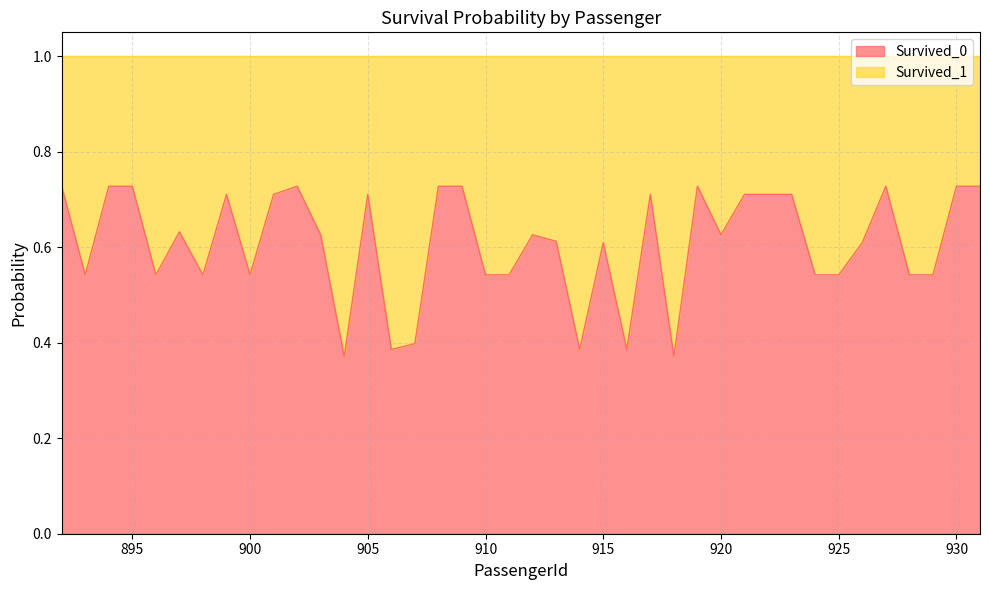

How many values are between 0 and 1?

40